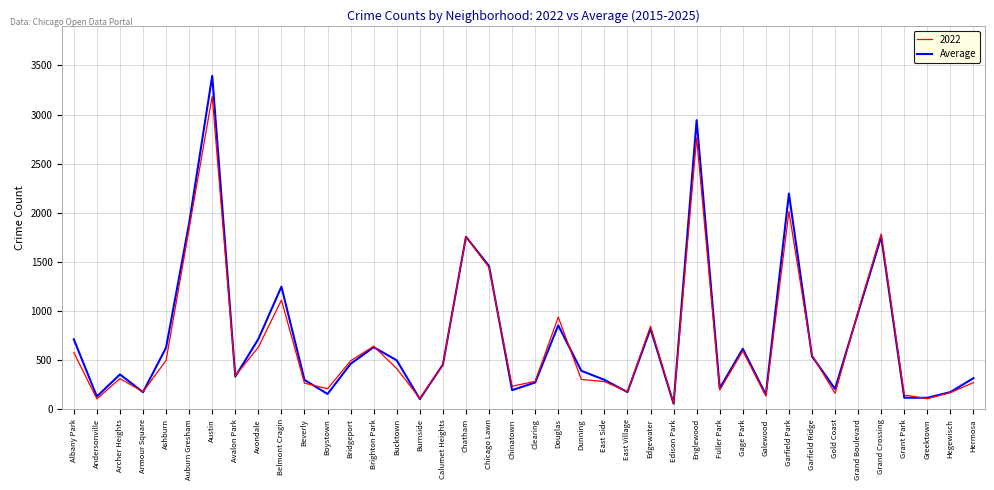

Is this an area chart (filled region under the line)?

No